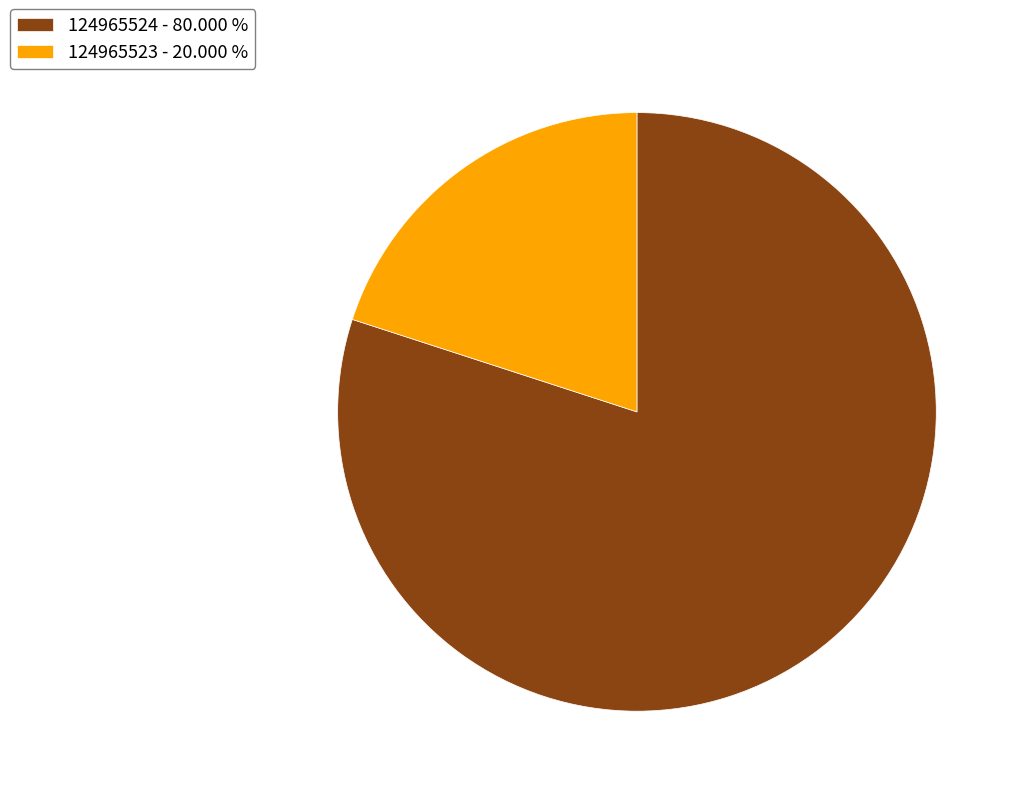

Rank the categories by value from highest to lowest.

124965524, 124965523